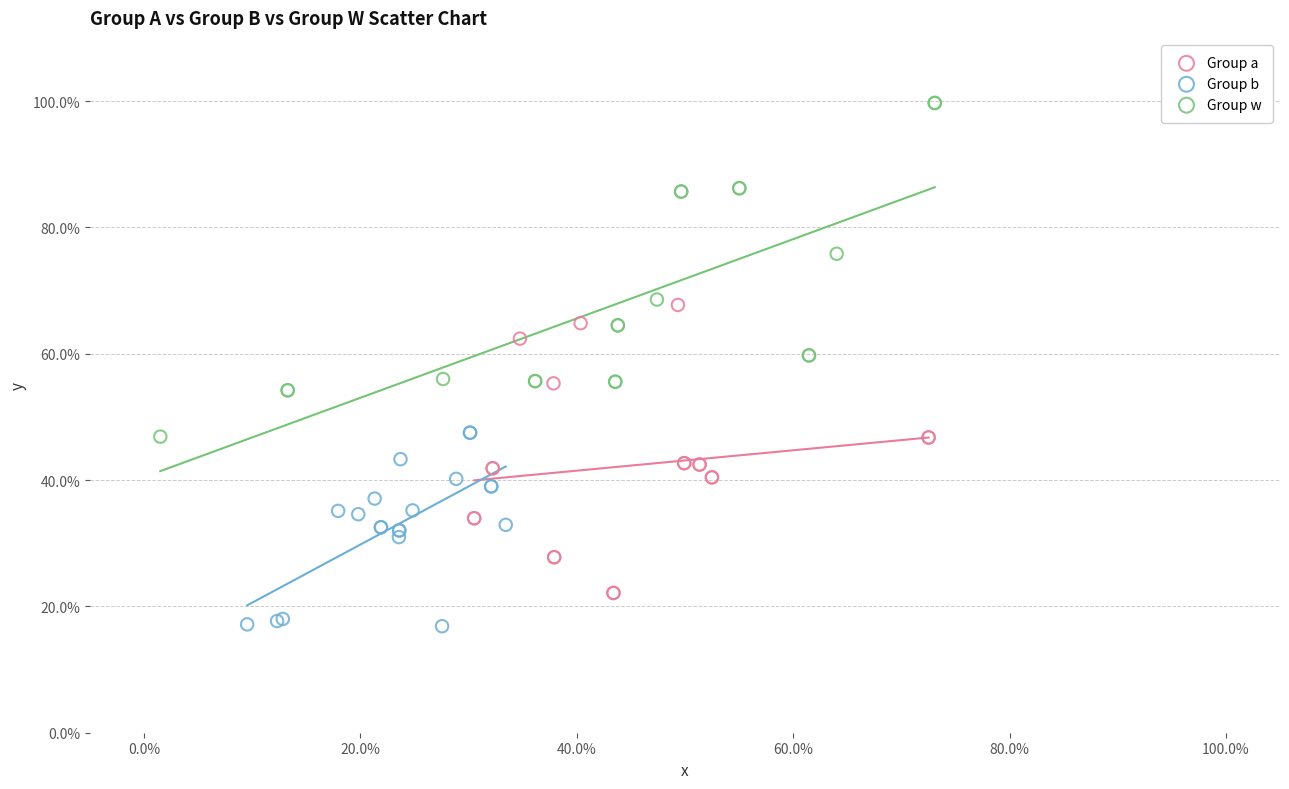

What are all the series names shown in the legend?

Group a, Group b, Group w